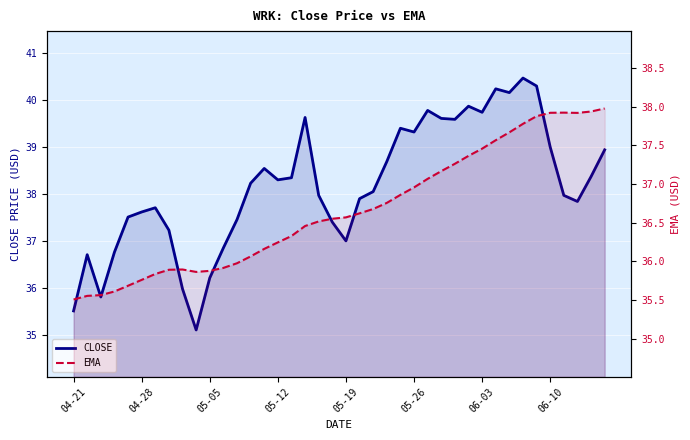

What is the sum of the EMA values at 28 and 35?

75.2